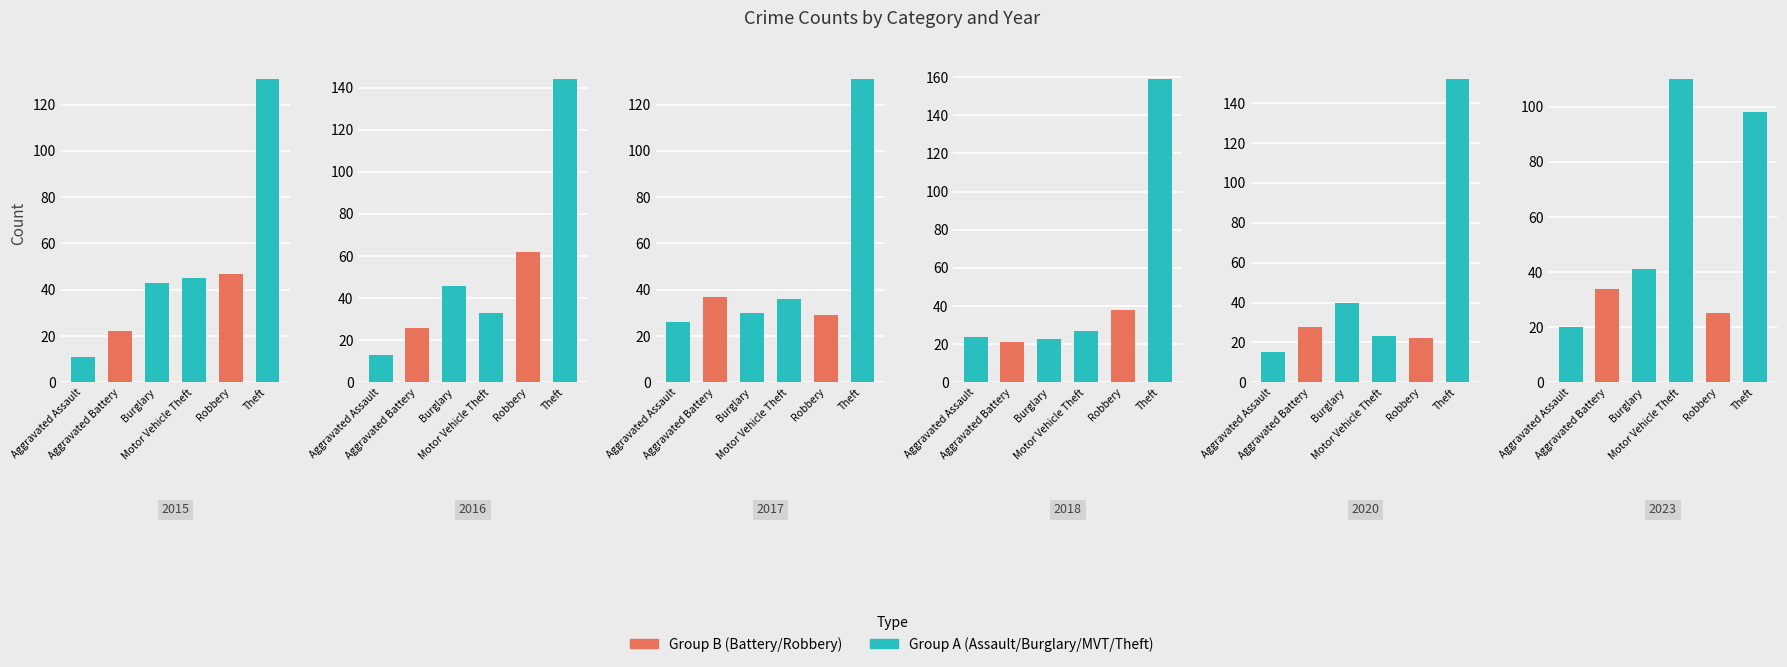

Rank the categories by 2017 value from highest to lowest.

5, 1, 3, 2, 4, 0